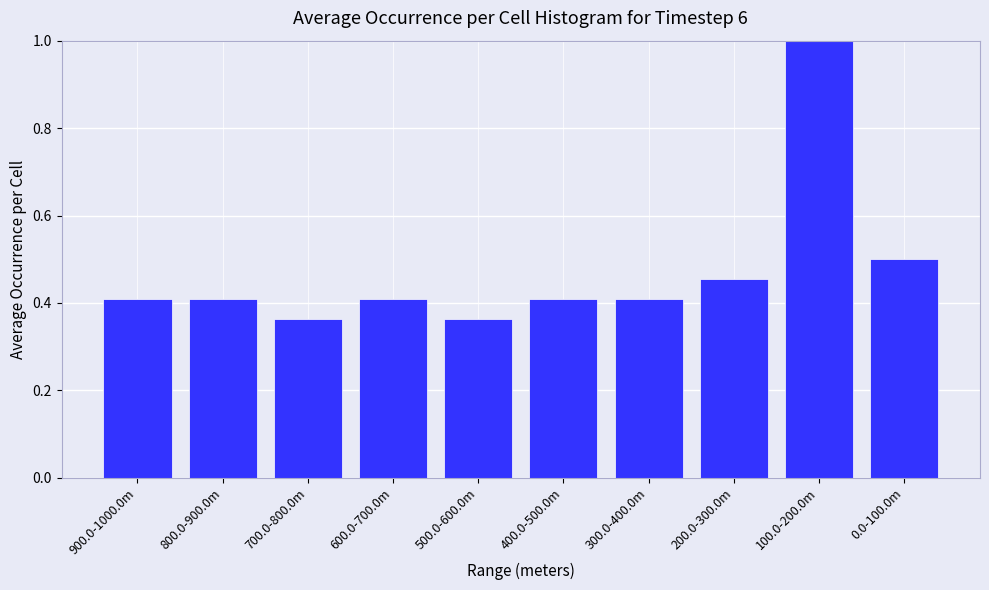

What is the label of the 5th bar from the left?

500.0-600.0m